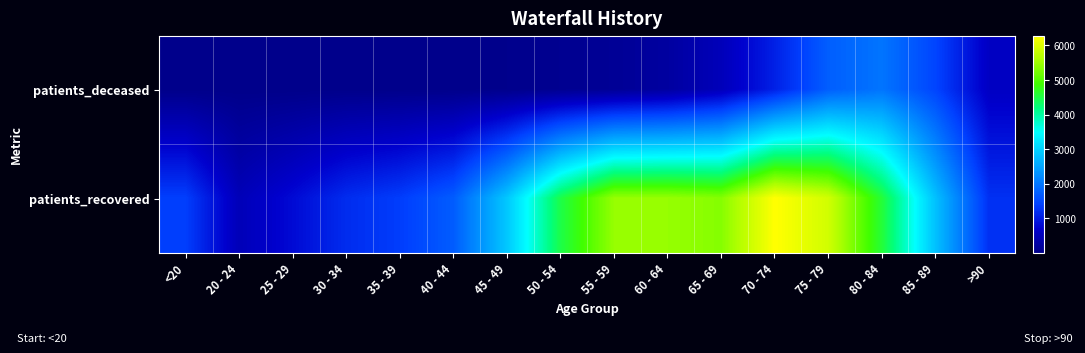

Reading left to right, transcribe all the data shown in this chart.

patients_deceased: <20=6	20 - 24=3	25 - 29=2	30 - 34=10	35 - 39=10	40 - 44=12	45 - 49=26	50 - 54=77	55 - 59=130	60 - 64=243	65 - 69=507	70 - 74=1065	75 - 79=1736	80 - 84=1981	85 - 89=1454	>90=611
patients_recovered: <20=1389	20 - 24=493	25 - 29=816	30 - 34=1189	35 - 39=1373	40 - 44=1717	45 - 49=2894	50 - 54=4487	55 - 59=5451	60 - 64=5451	65 - 69=5337	70 - 74=6284	75 - 79=5892	80 - 84=4578	85 - 89=2815	>90=1234